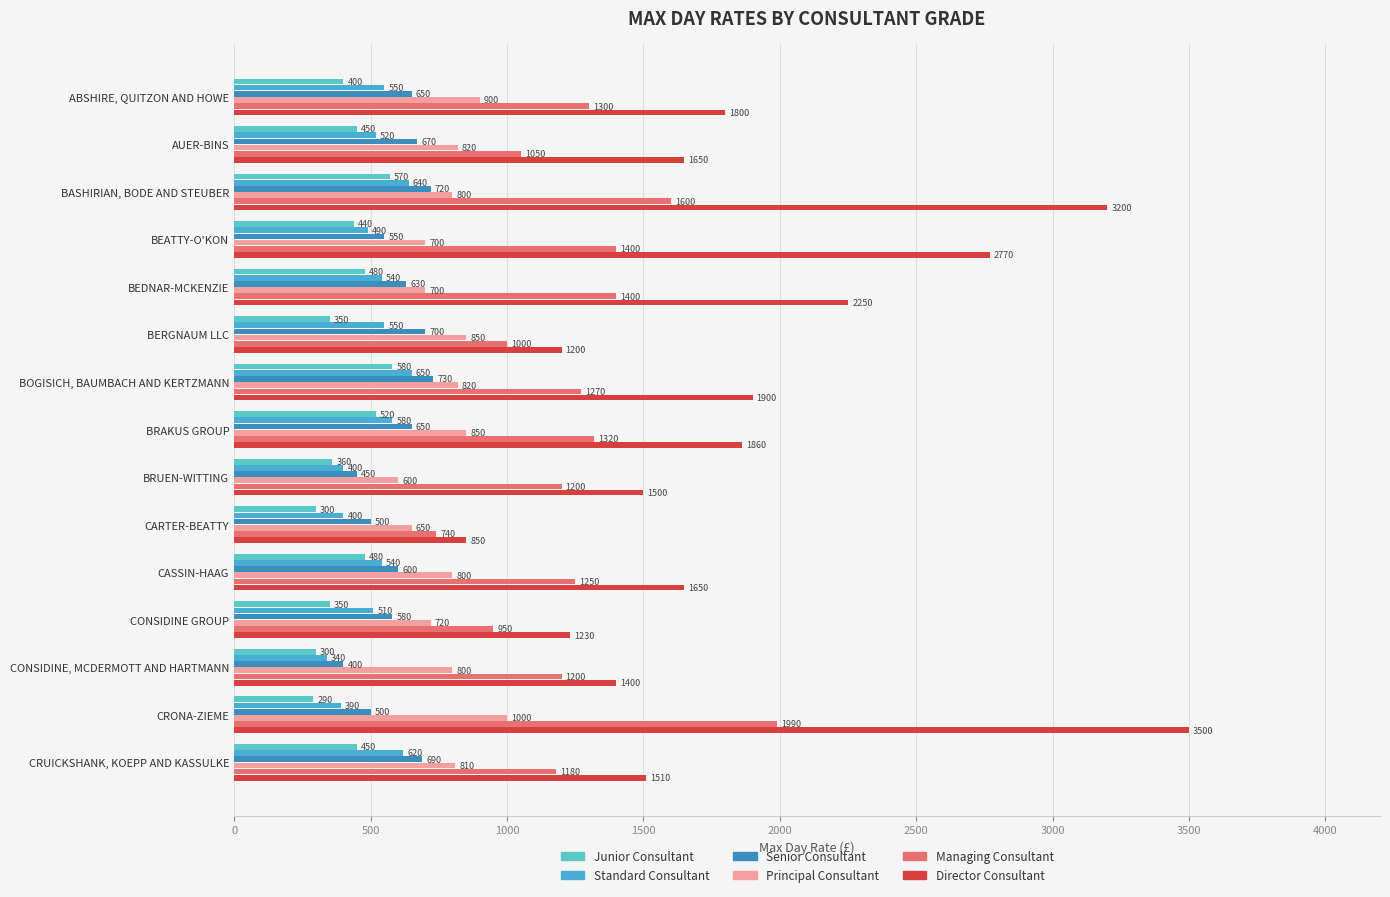

How many categories are shown in the chart?

15